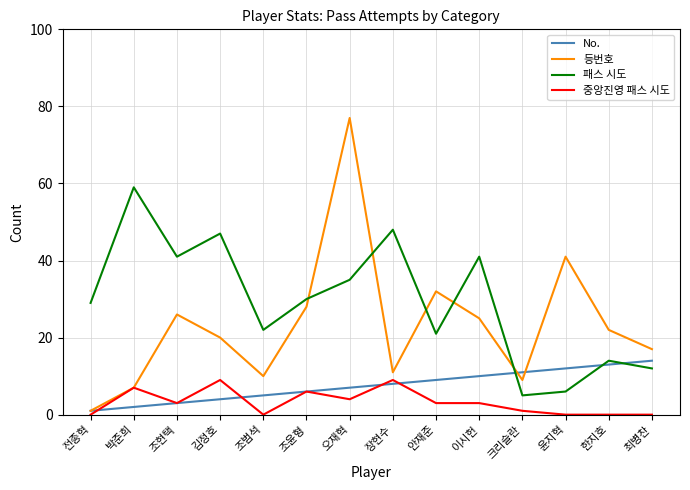

List the labels in order of 등번호 value, smallest first.

전종혁, 박준희, 크리슬란, 조범석, 장현수, 최병찬, 김정호, 한지호, 이시헌, 조현택, 조윤형, 안재준, 윤지혁, 오재혁